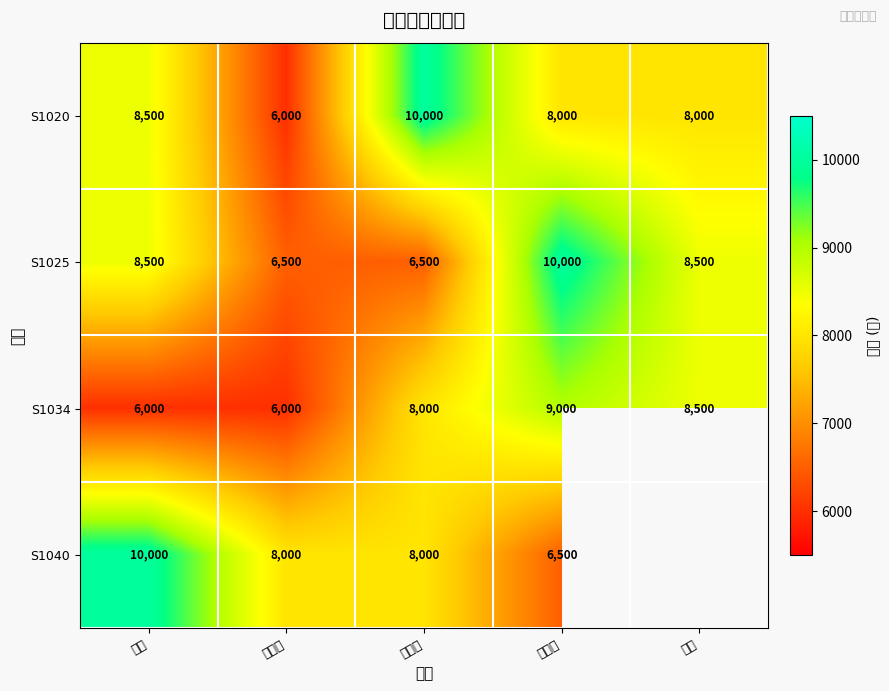

What is the difference between the highest and lowest values at 季健?

4000